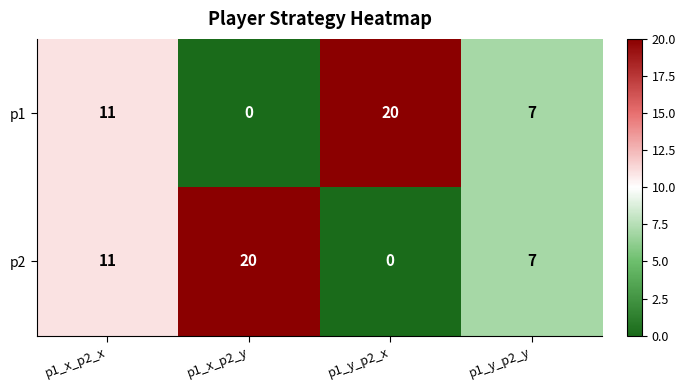

Count the number of data series in this chart.

2